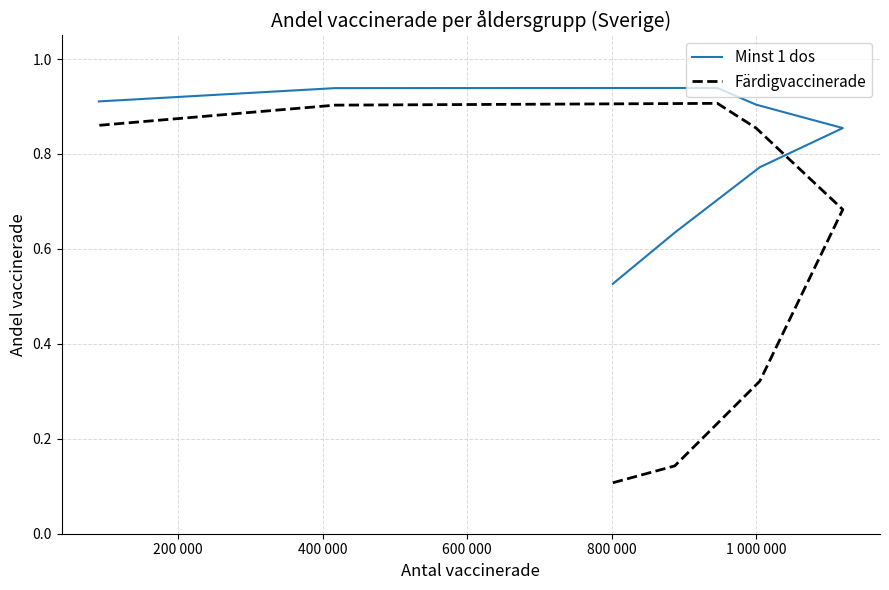

What is the difference between the maximum and minimum values in the Färdigvaccinerade series?

0.8